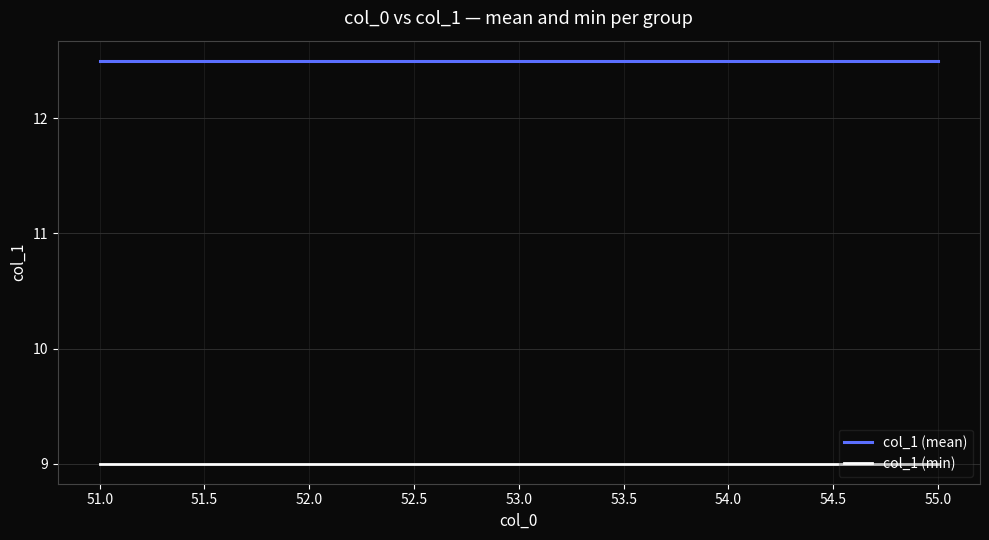

Is the value of col_1 (min) at 53.0 greater than the value of col_1 (mean) at 53.0?

No